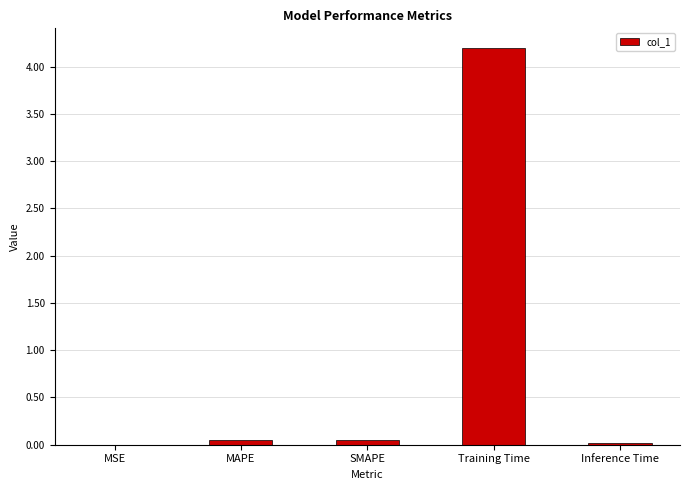

How many distinct data groups are displayed?

1